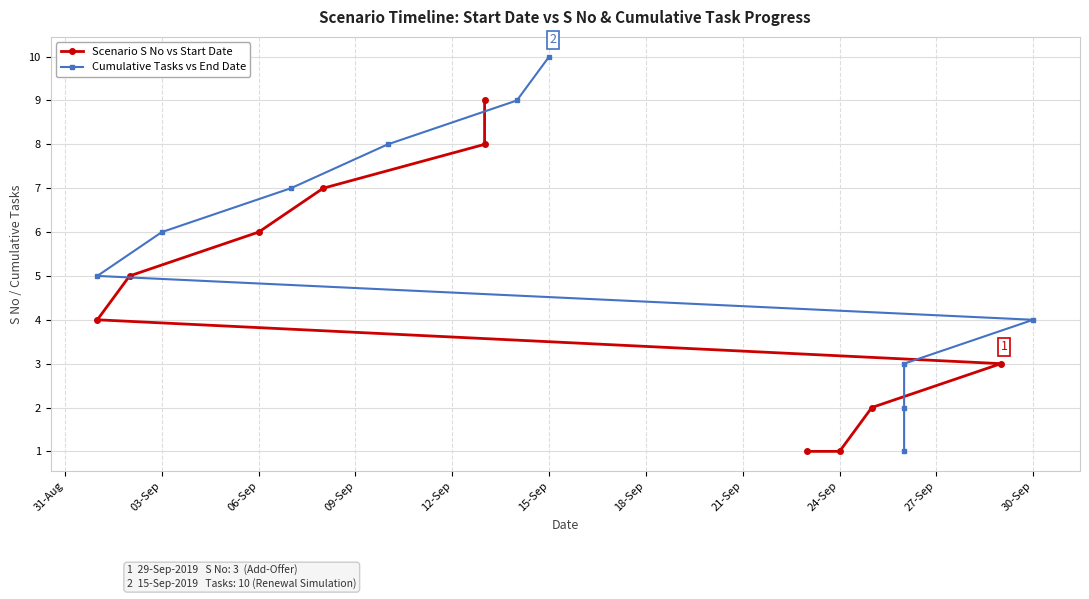

The Cumulative Tasks vs End Date series shows 10 at 18-Sep. True or false?

False